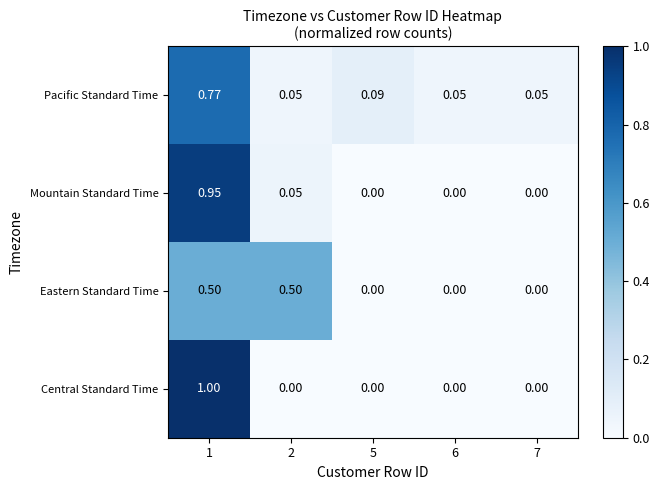

List the series in order of their peak value, lowest first.

Eastern Standard Time, Pacific Standard Time, Mountain Standard Time, Central Standard Time